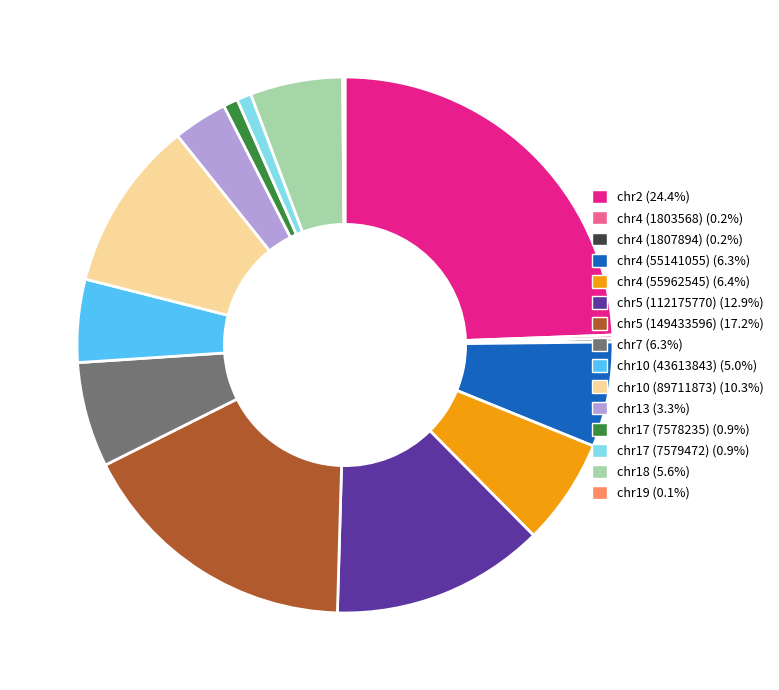

What is the ratio of the value at chr10 (43613843) (5.0%) to the value at chr4 (55962545) (6.4%)?

0.8